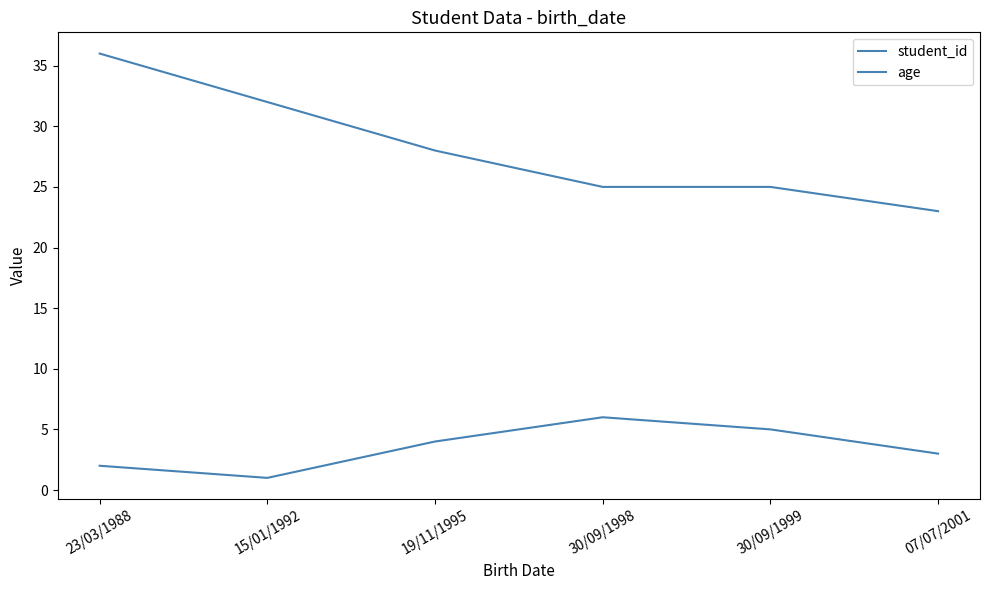

Does the chart display data point markers on the line(s)?

No